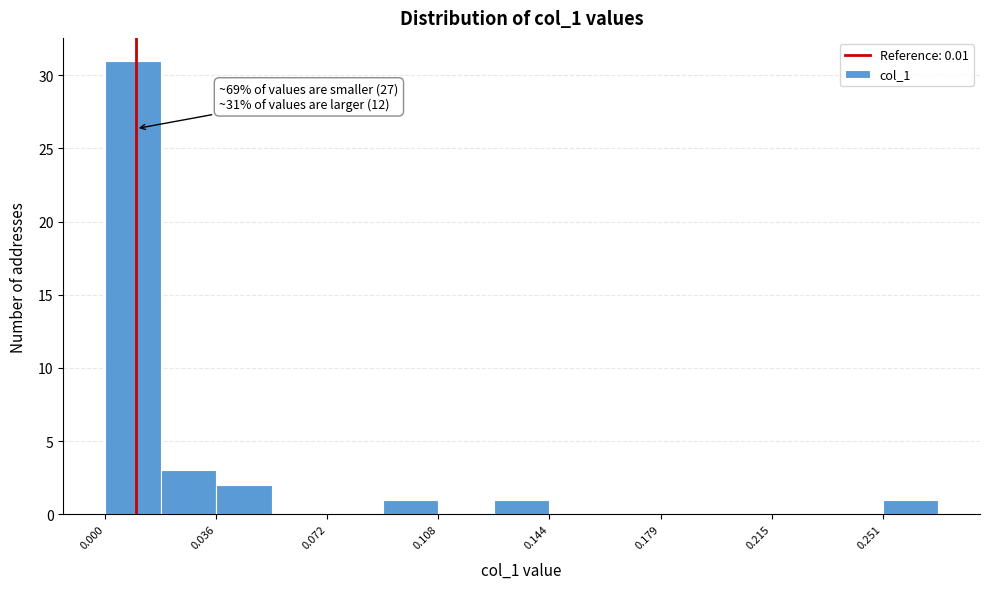

Read against the x-axis, roughly where is the centre of the tallest bar?

0.010